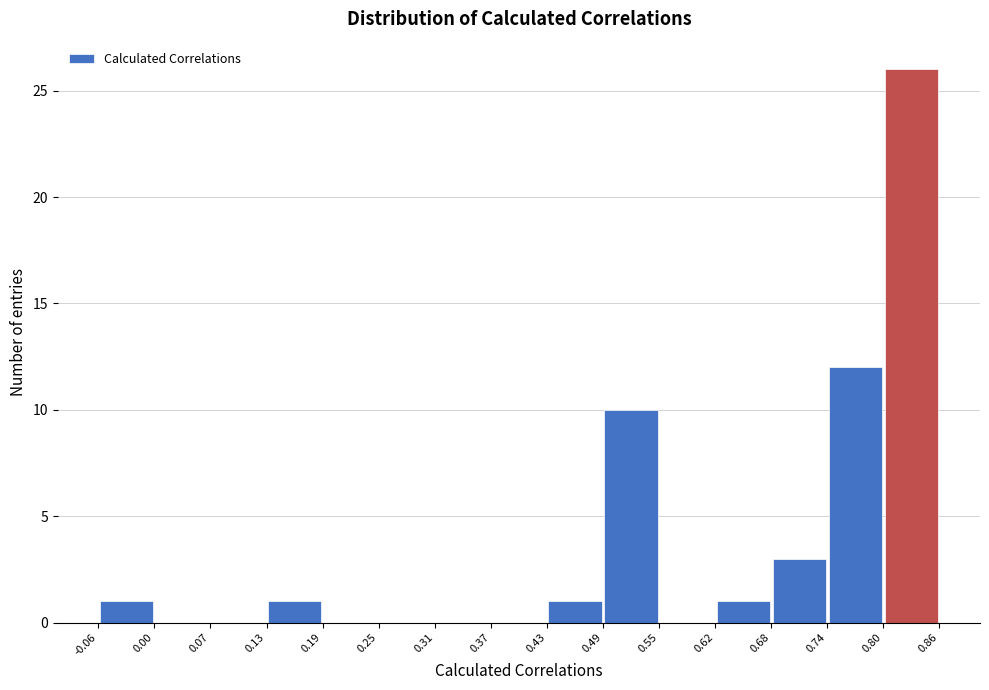

How tall is the bar that spans 0.43 to 0.49 on the x-axis? The values are not printed on the chart, so give them approximately, as read against the axis.

1